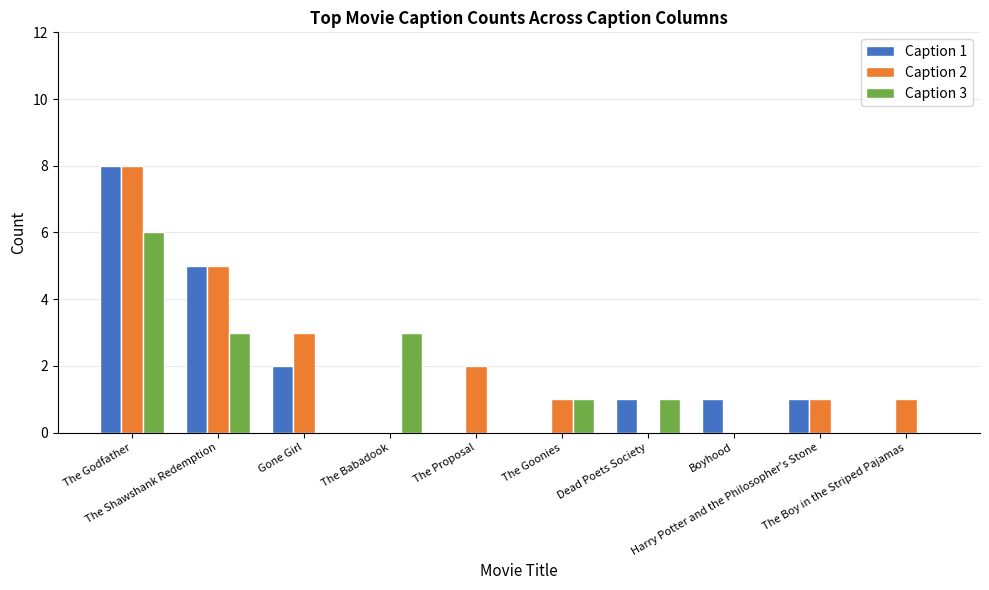

The value of Caption 3 at Gone Girl is -4. True or false?

False